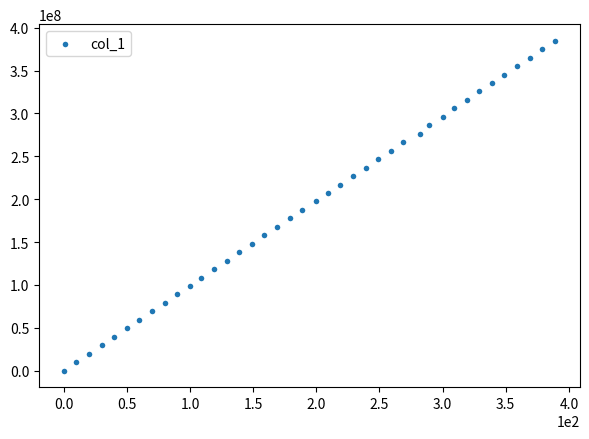

What is the range of Y values (max minus min)?

384964365